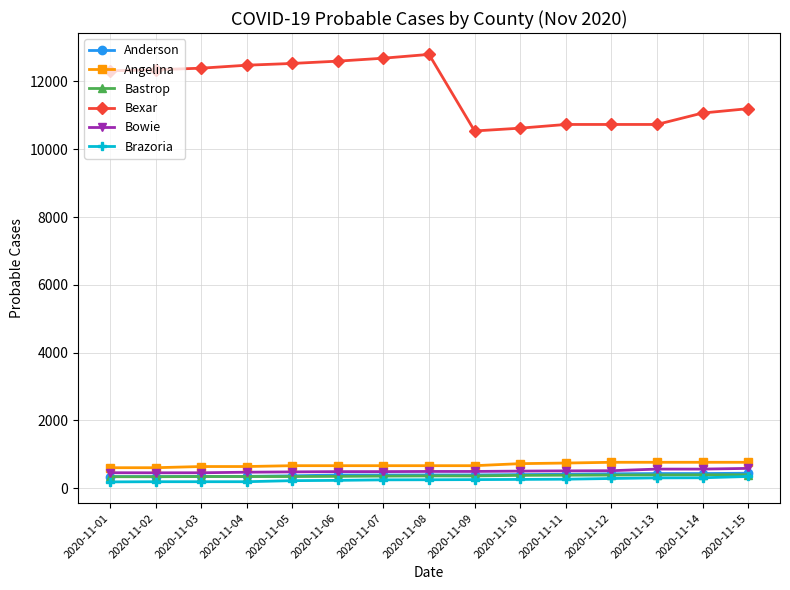

What is the minimum value shown in the chart?

187